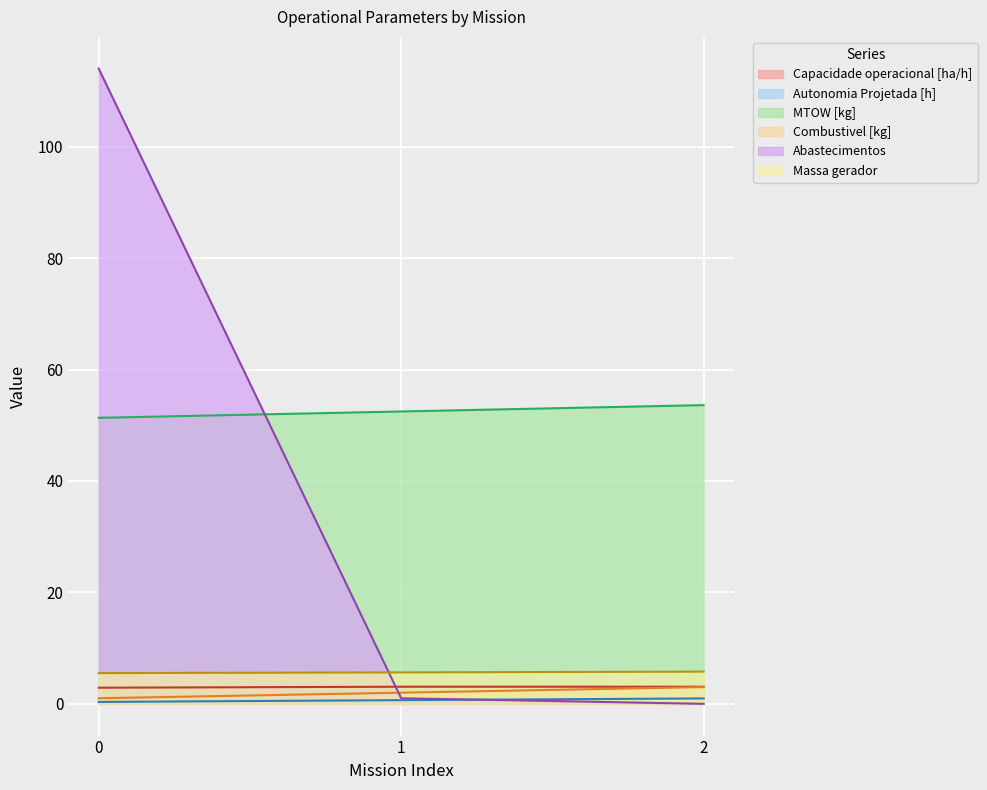

At which label does Massa gerador reach its peak?

2